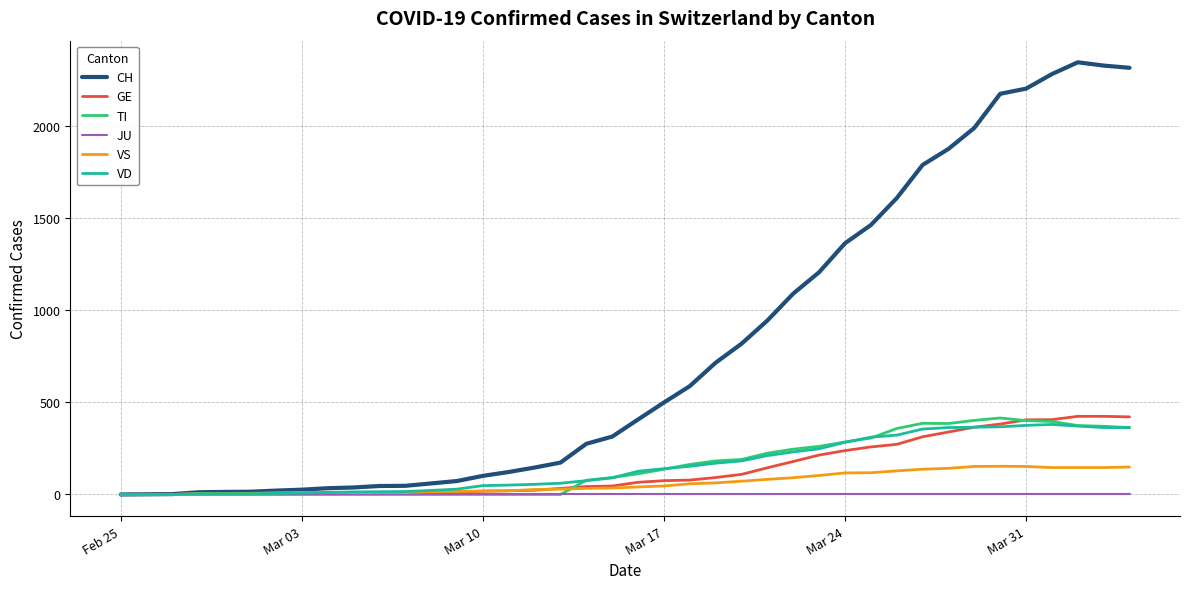

How many lines are shown in the chart?

6